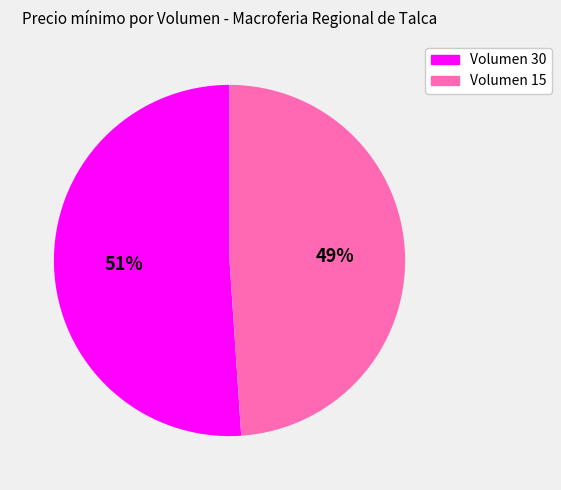

What is the ratio of the value at Volumen 15 to the value at Volumen 30?

1.0